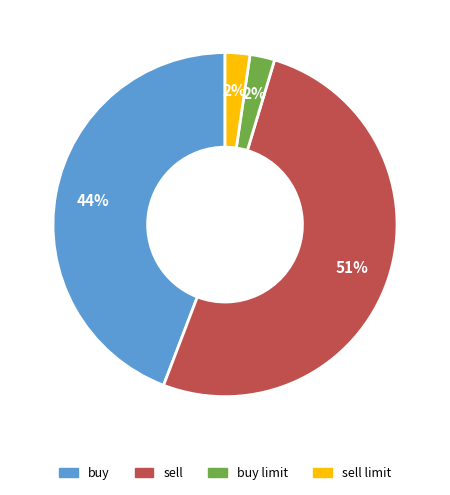

To the nearest percent, what is the difference between the largest and smallest slice percentages?

49%